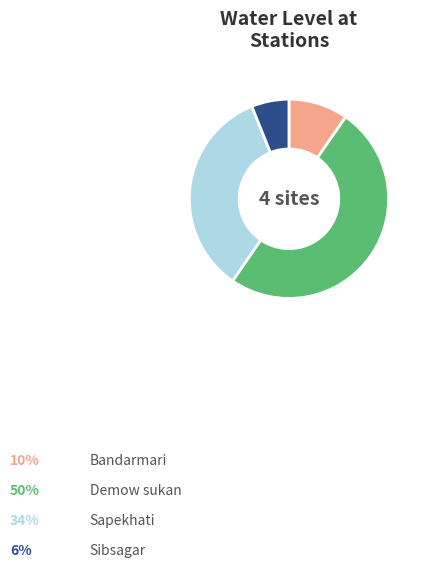

Is it true that Sibsagar is 6% of the pie?

True